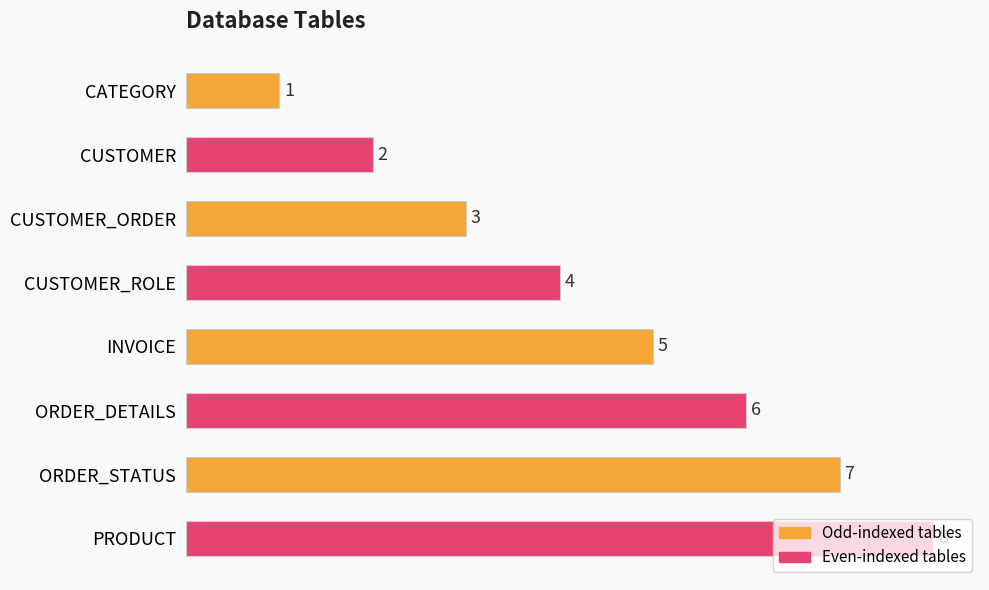

Rank the categories by value from lowest to highest.

CATEGORY, CUSTOMER, CUSTOMER_ORDER, CUSTOMER_ROLE, INVOICE, ORDER_DETAILS, ORDER_STATUS, PRODUCT